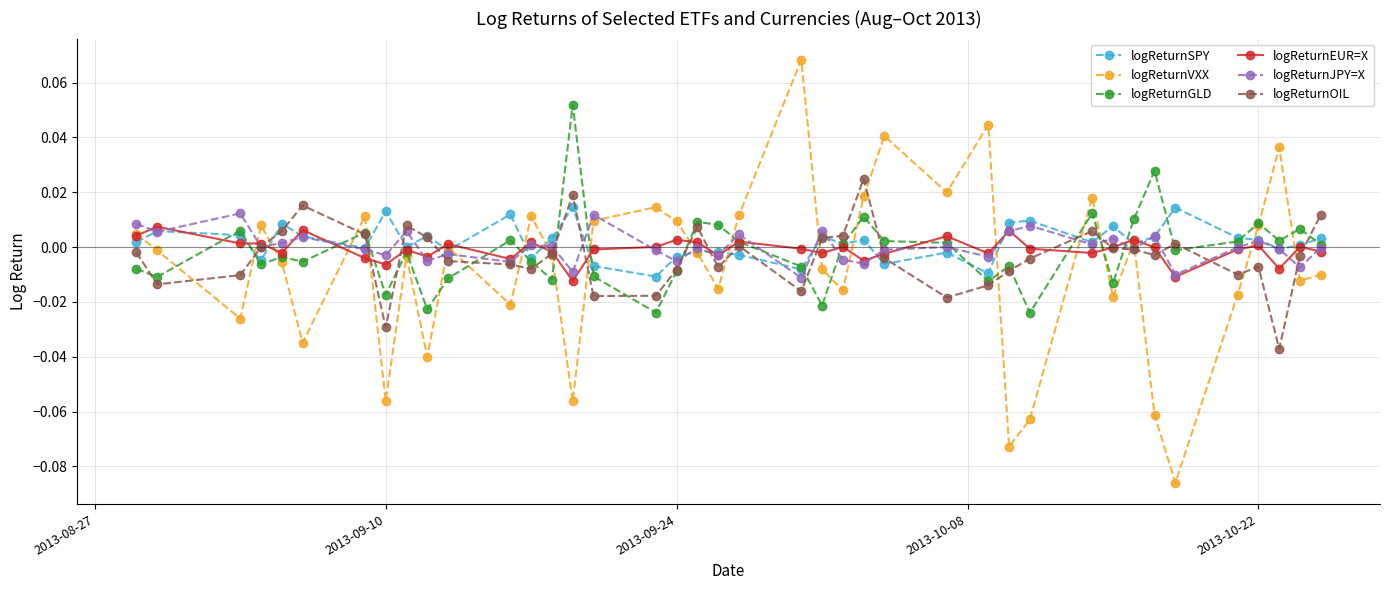

Which series has the largest range (max minus min)?

logReturnVXX